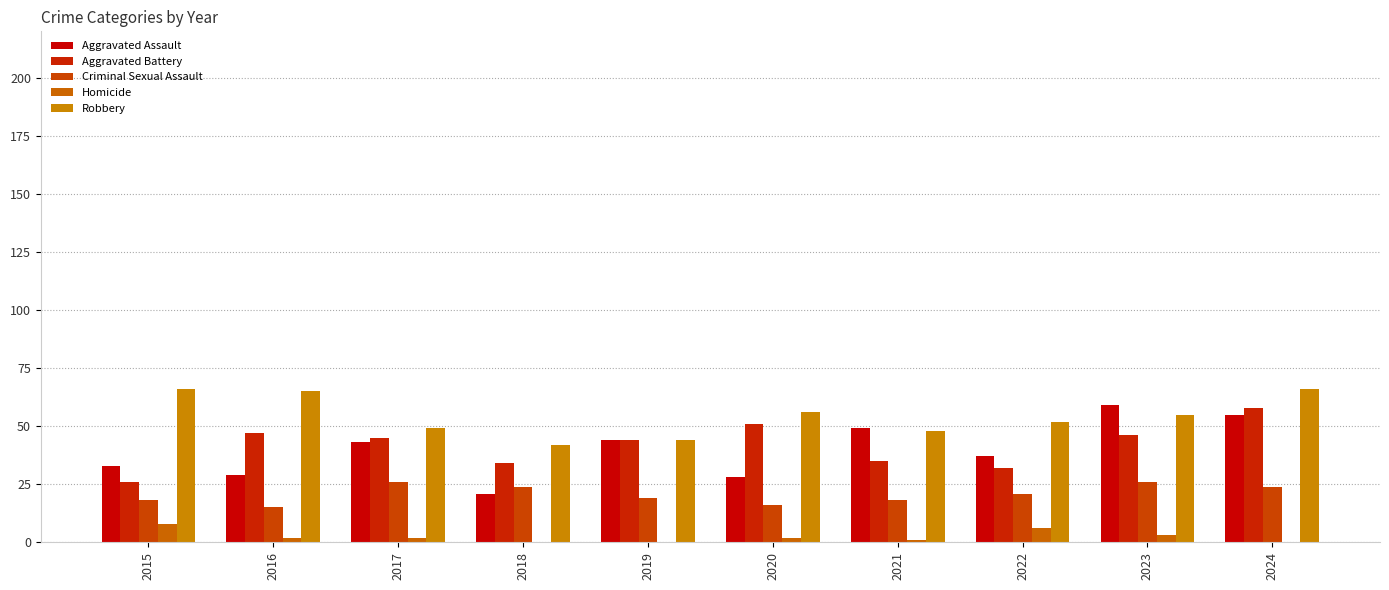

Which category has the highest value in the Homicide series?

2015